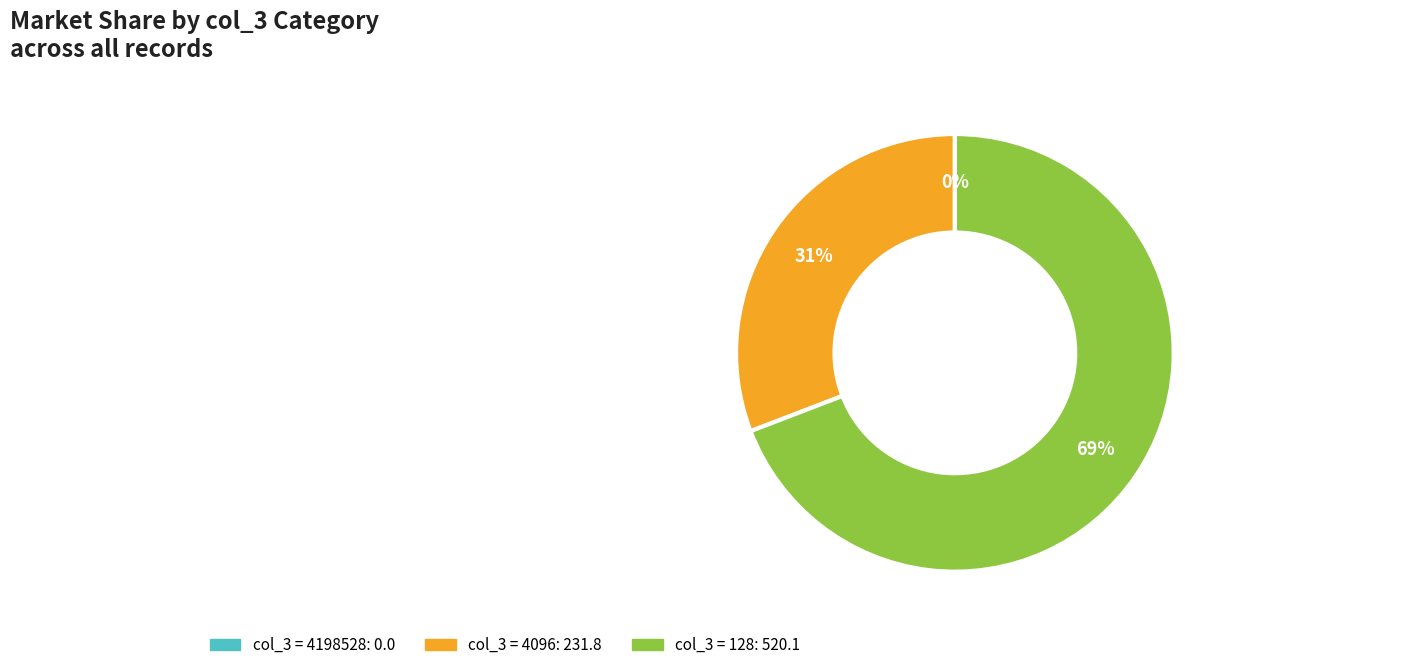

To the nearest percent, what is the difference between the largest and smallest slice percentages?

69%